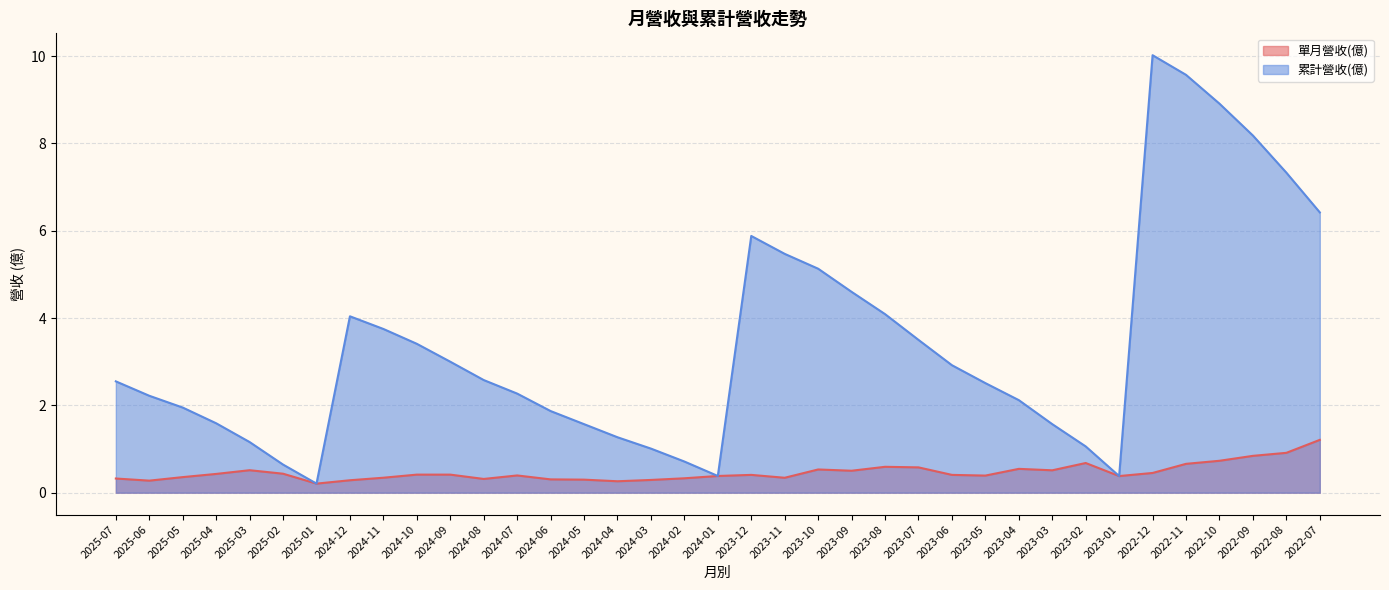

True or false: 累計營收(億) and 單月營收(億) cross at least once.

False